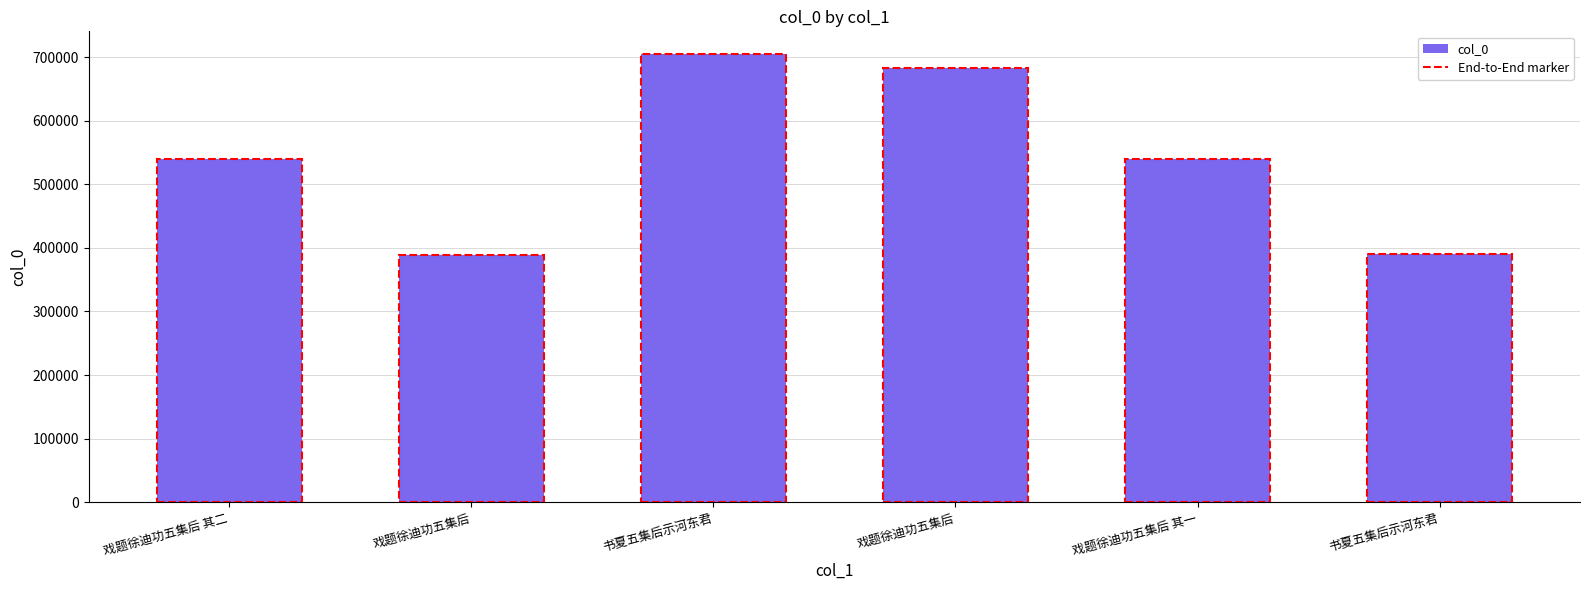

Reading left to right, what are all the values shown in this chart?

539725	389096	705643	683666	539724	390146